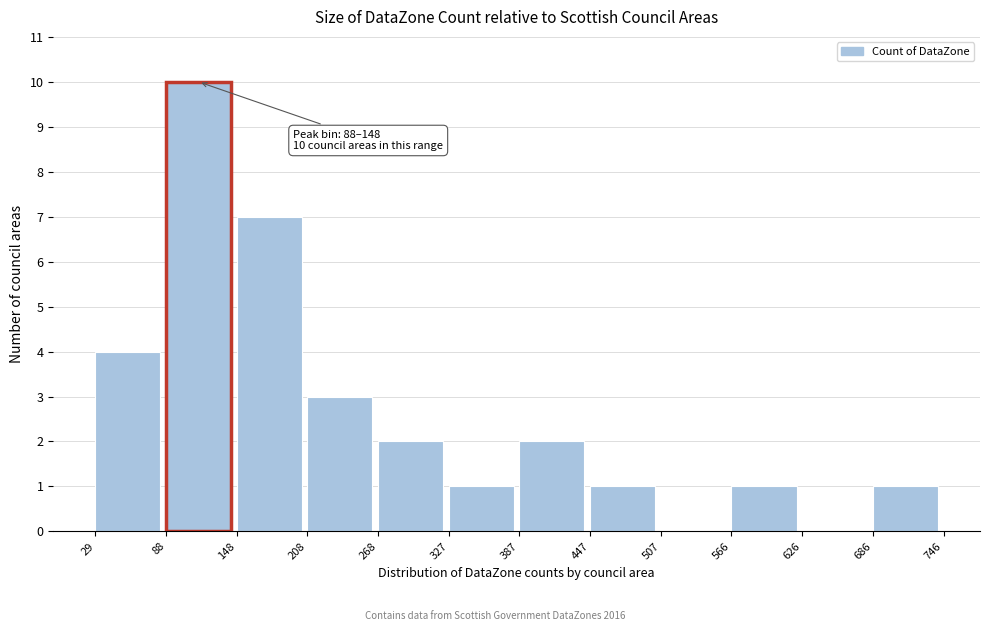

Which range on the x-axis has the tallest bar?

88 to 148